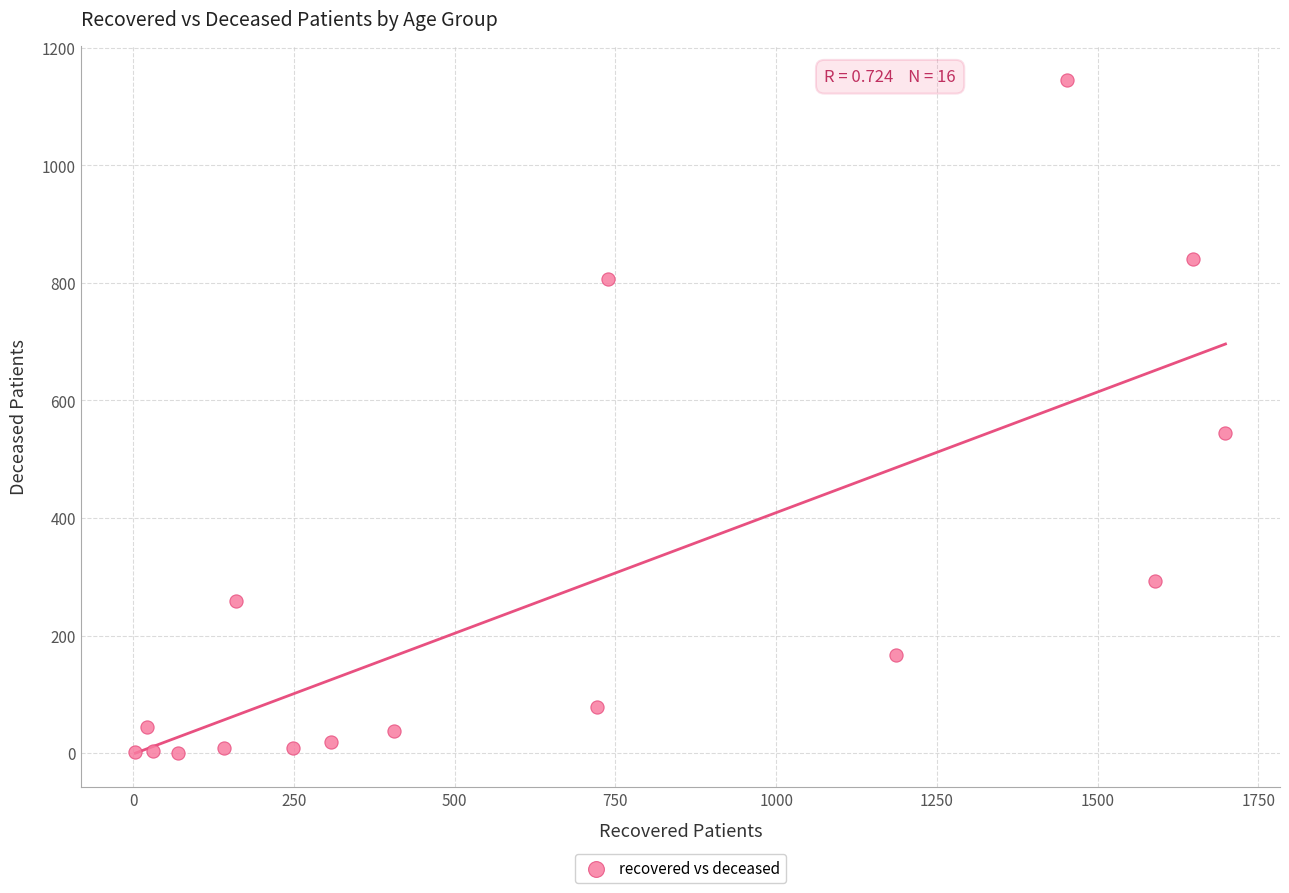

What Y value in the scatter plot is closest to 573?

545